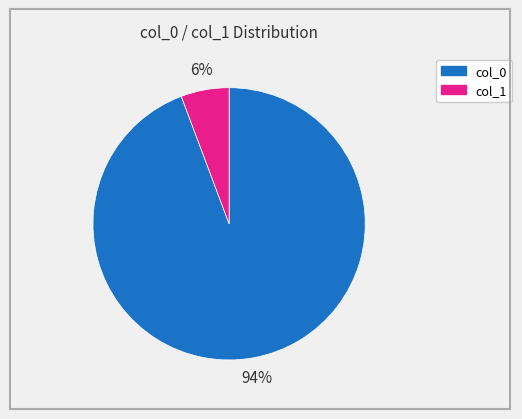

To the nearest percent, what is the average slice percentage?

50%